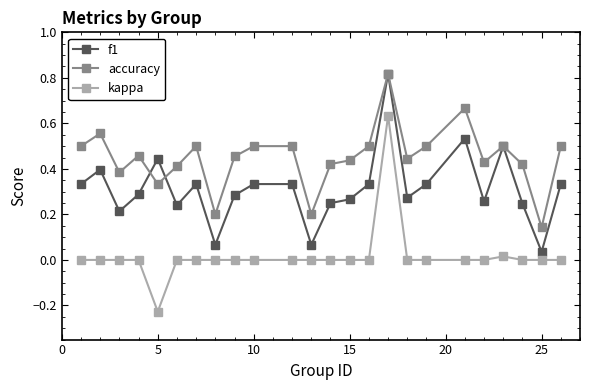

True or false: f1 has more than 2 points higher than both neighbors.

True